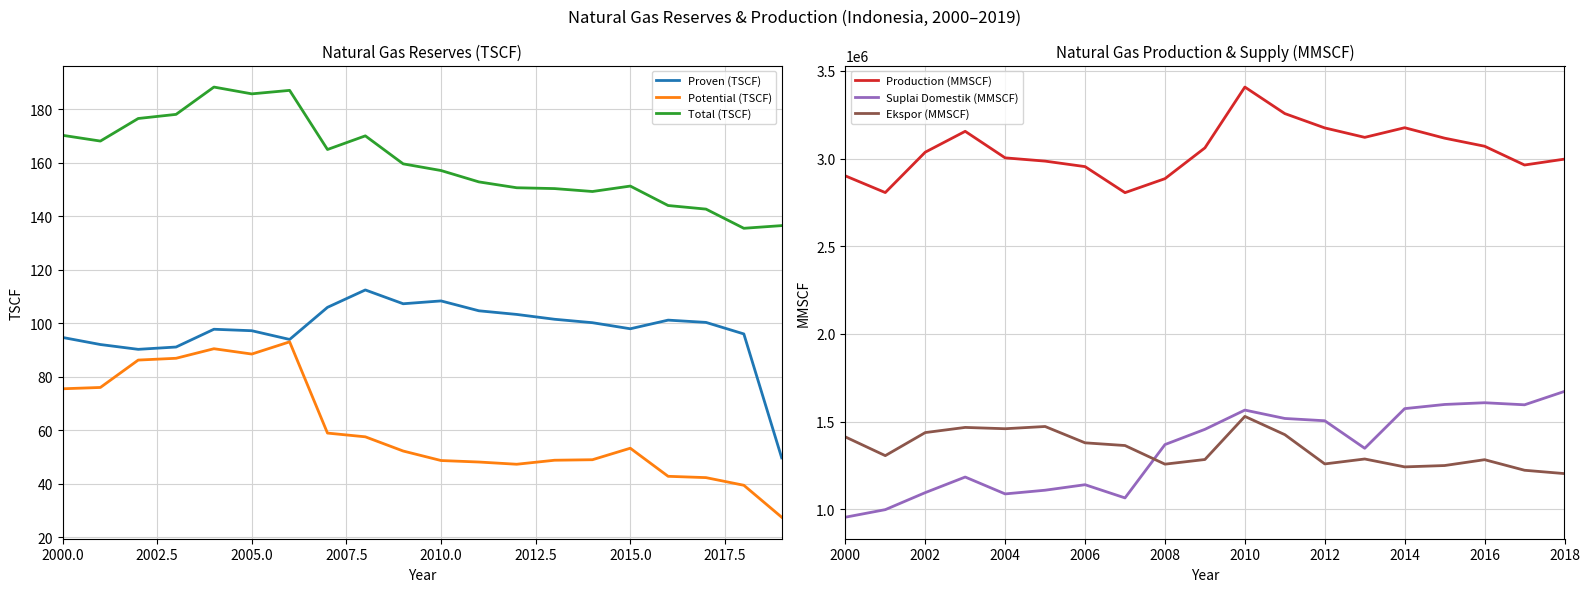

At which label does Potential (TSCF) first exceed 53?

2000.0